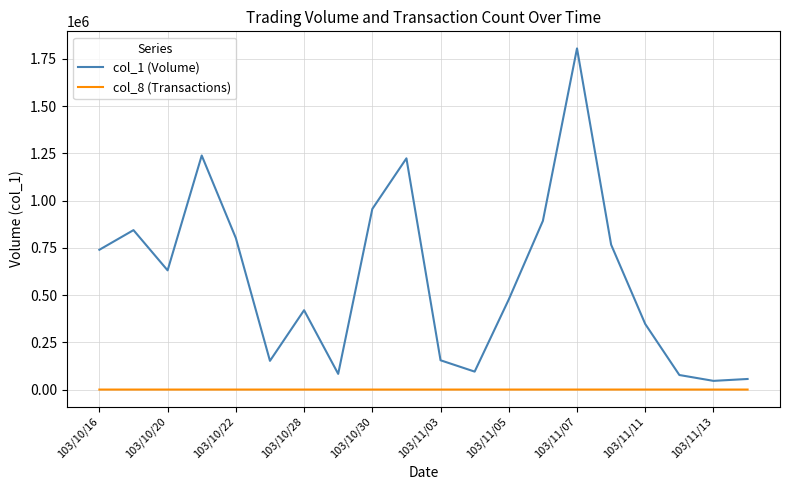

Which series has the largest total across all categories?

col_1 (Volume)